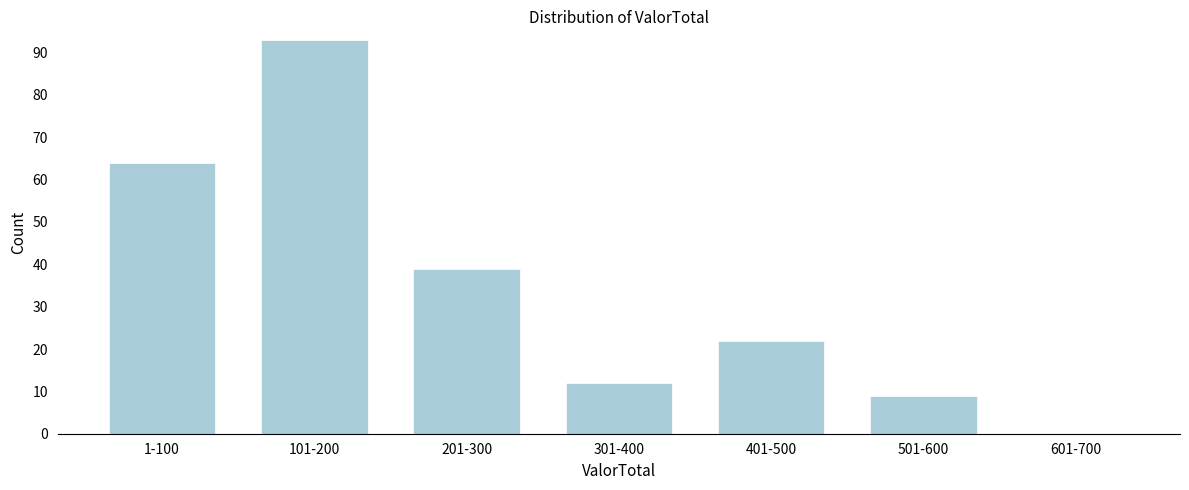

Reading left to right, transcribe all the data shown in this chart.

1-100=64	101-200=93	201-300=39	301-400=12	401-500=22	501-600=9	601-700=0